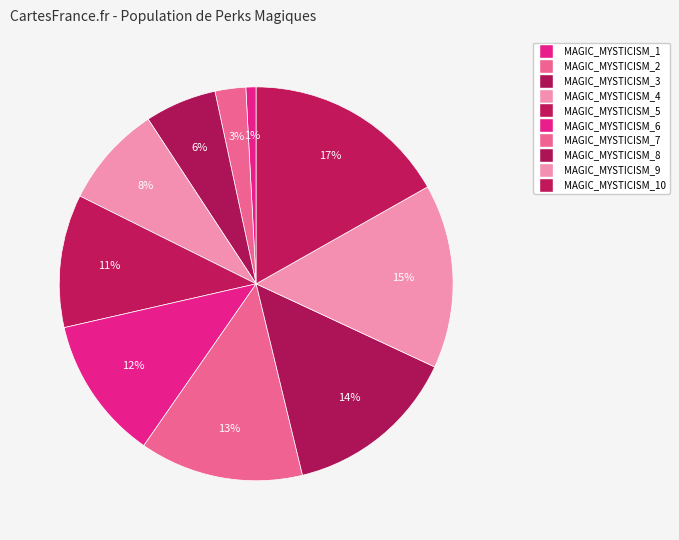

What is the smallest slice in the pie chart?

MAGIC_MYSTICISM_1